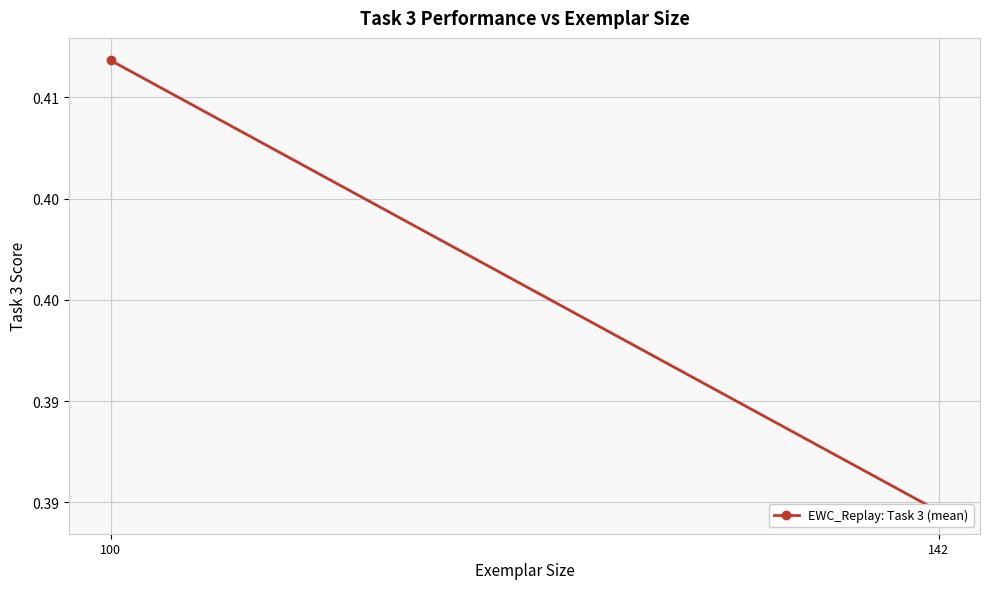

Rank the categories by value from lowest to highest.

142, 100